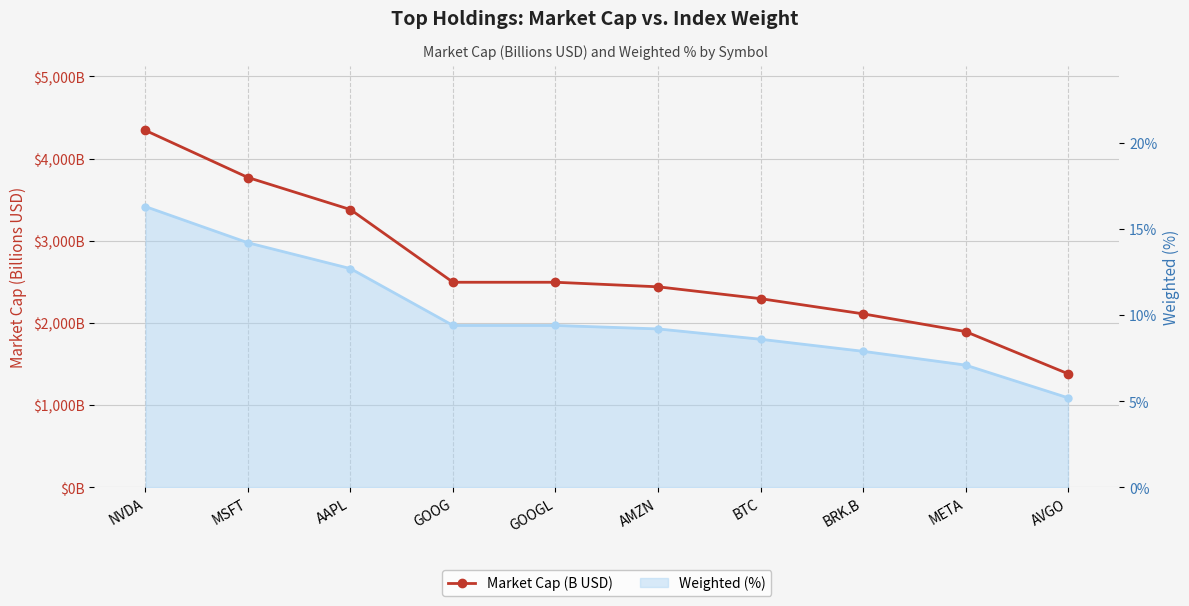

True or false: Weighted (%) has more than 2 points higher than both neighbors.

False